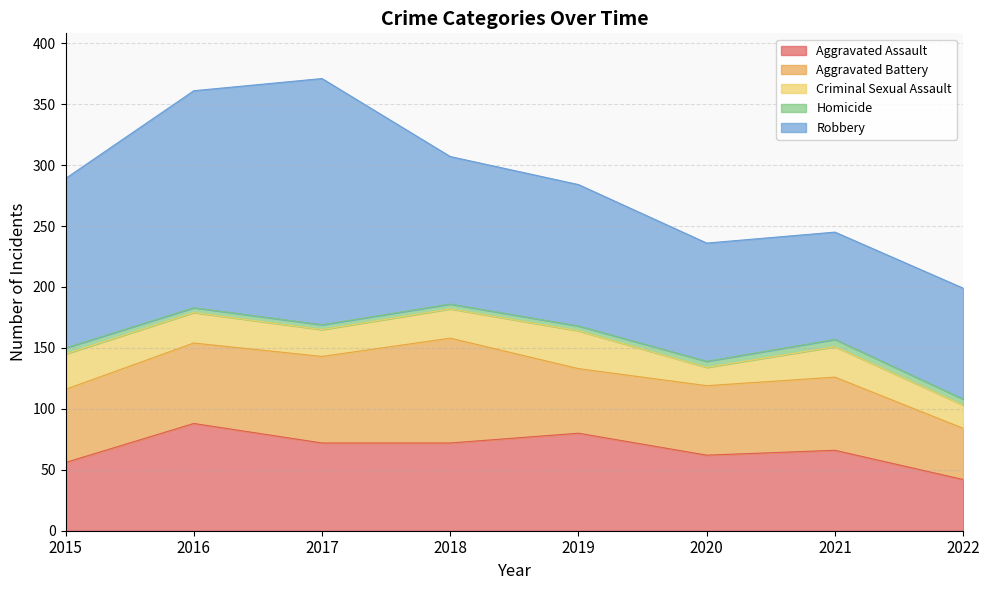

At which label does Aggravated Battery first exceed 60?

2016